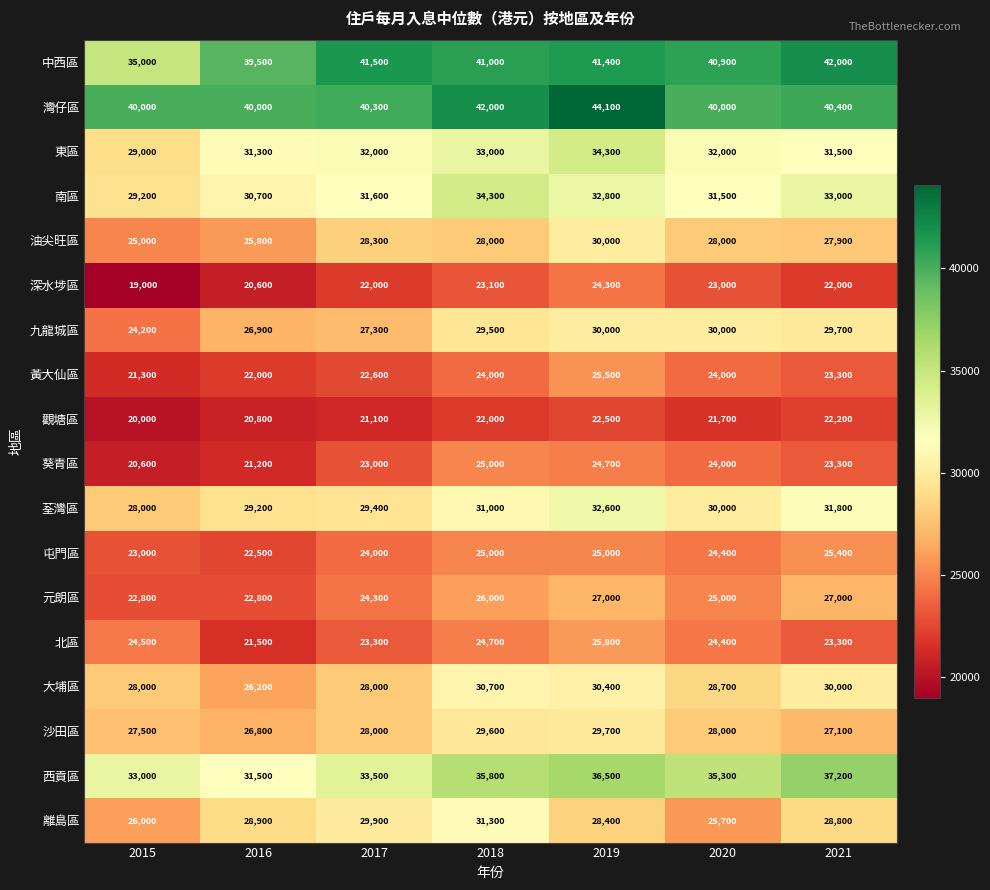

How many series are shown in this chart?

18